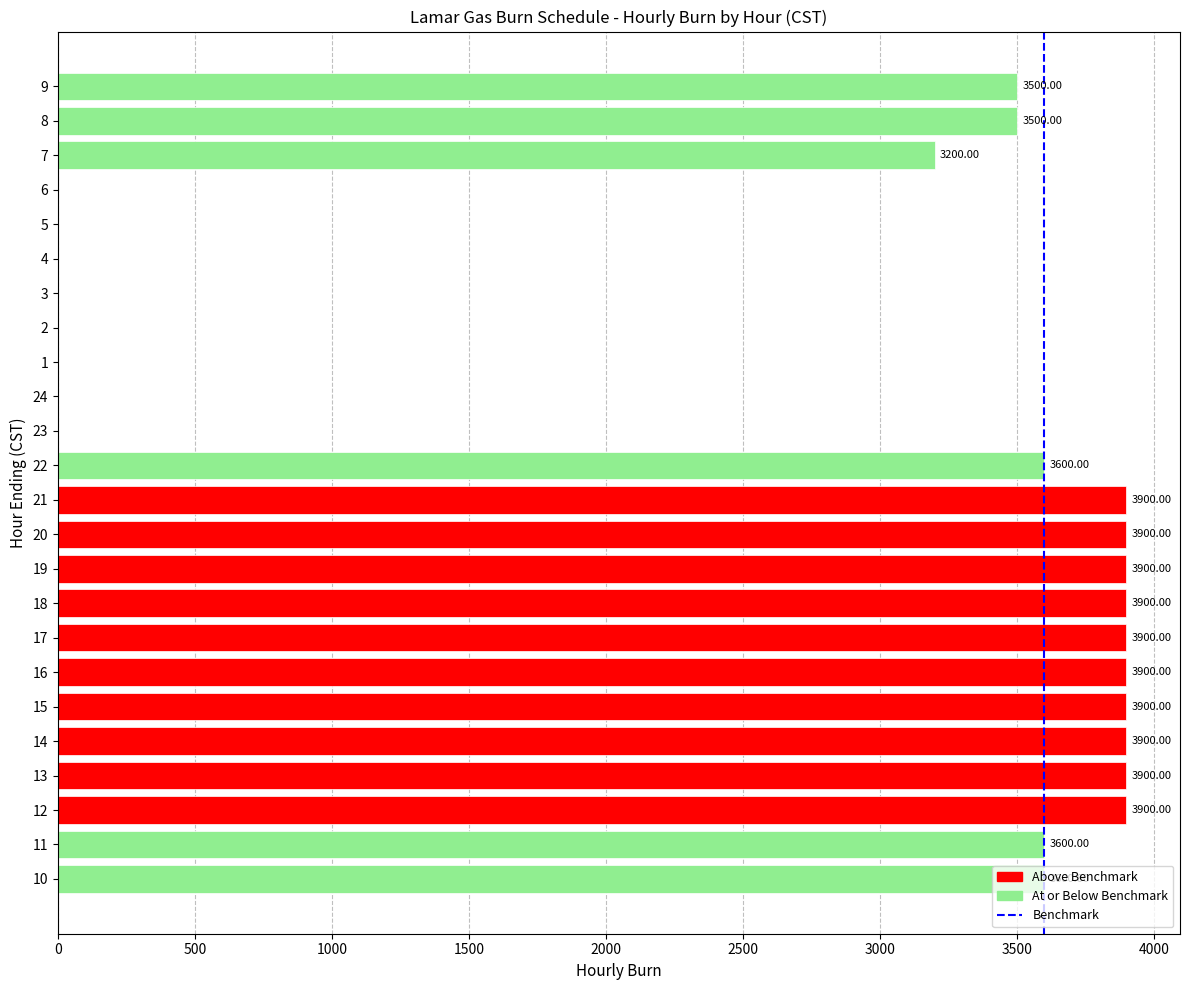

What is the change in value from 14 to 3?

-3900